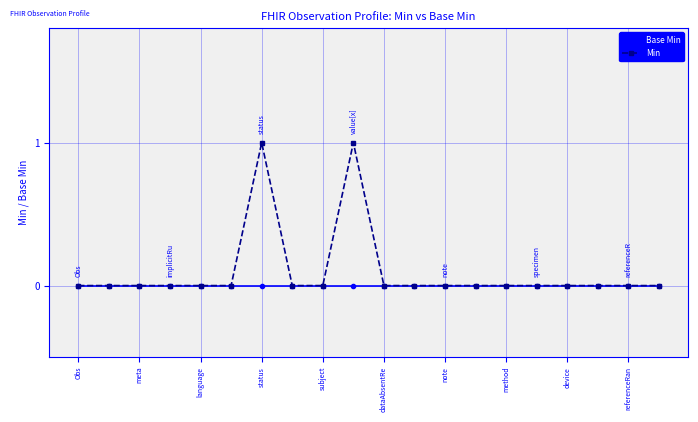

List the series in order of their overall mean, highest first.

Min, Base Min